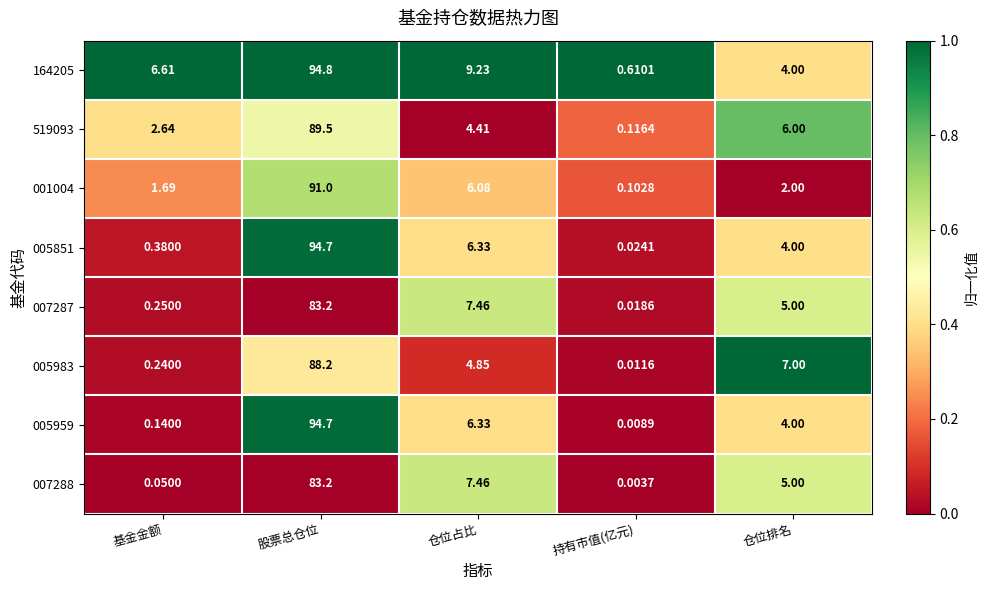

At which category does the chart reach its peak across all series?

股票总仓位